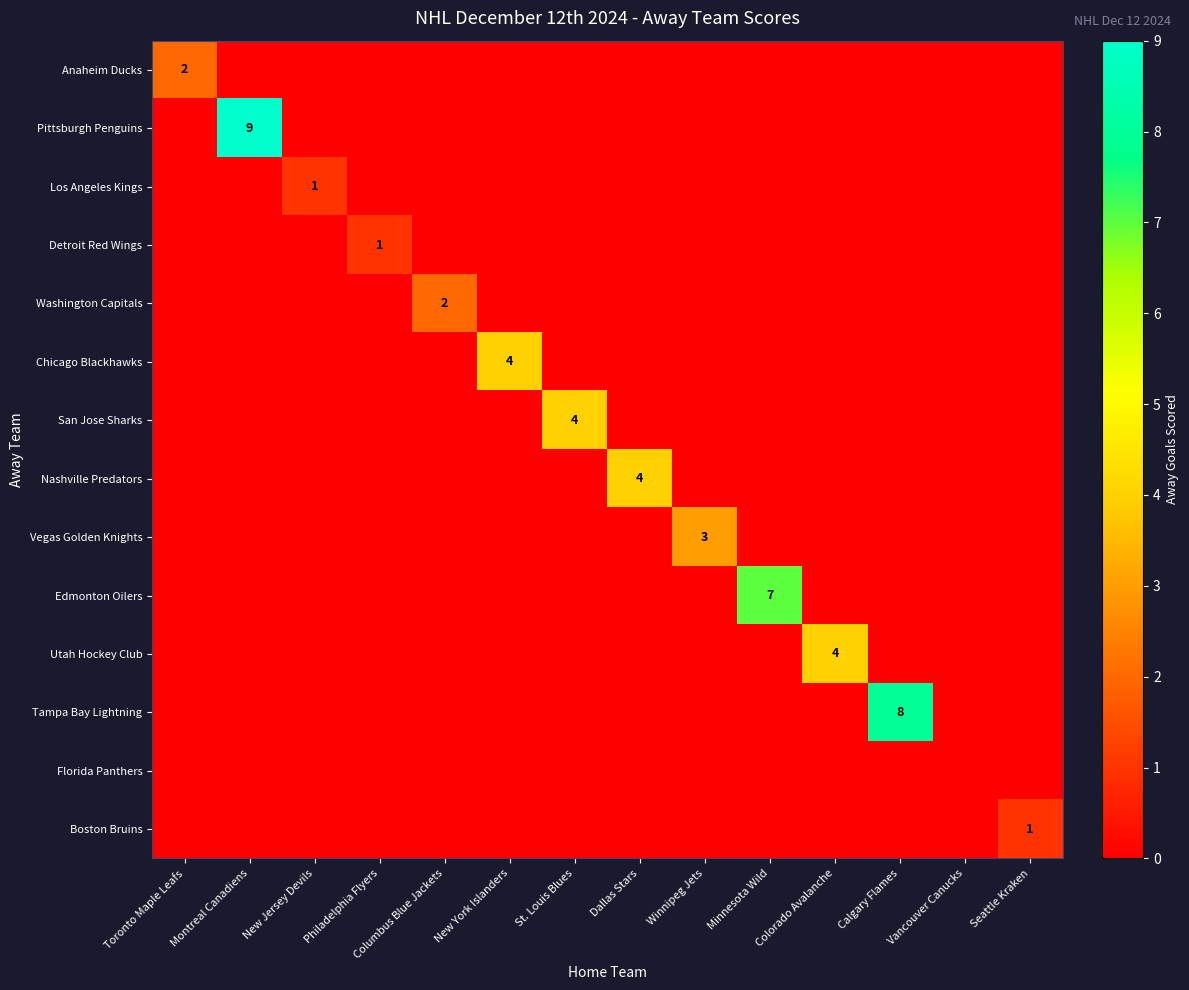

What is the difference between the maximum and minimum values in the Anaheim Ducks series?

2